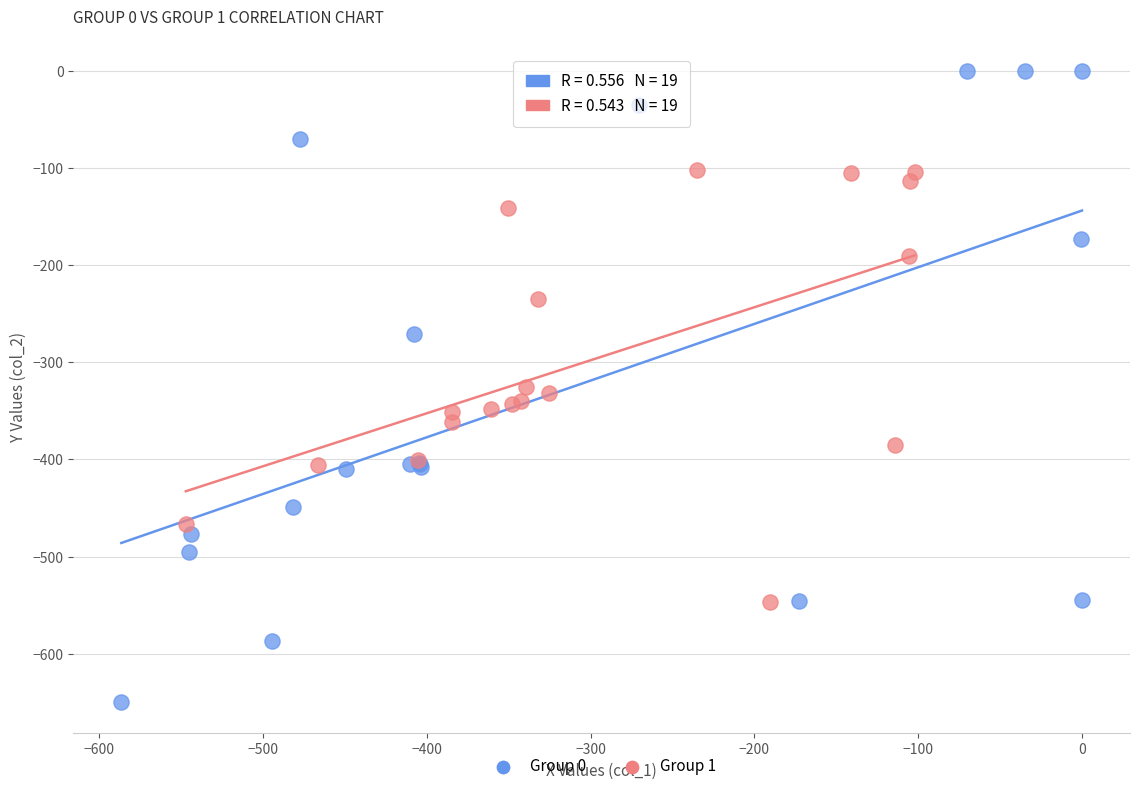

Which series reaches the minimum Y coordinate?

Group 0